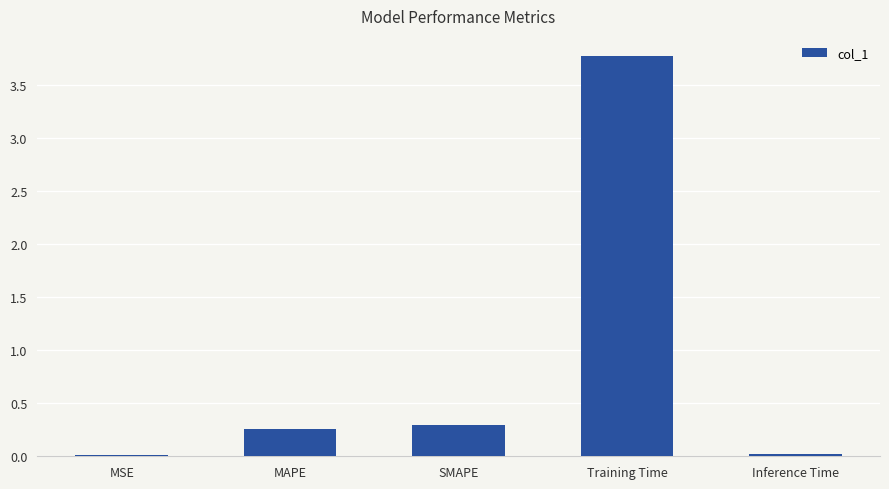

What is the average value?

0.9